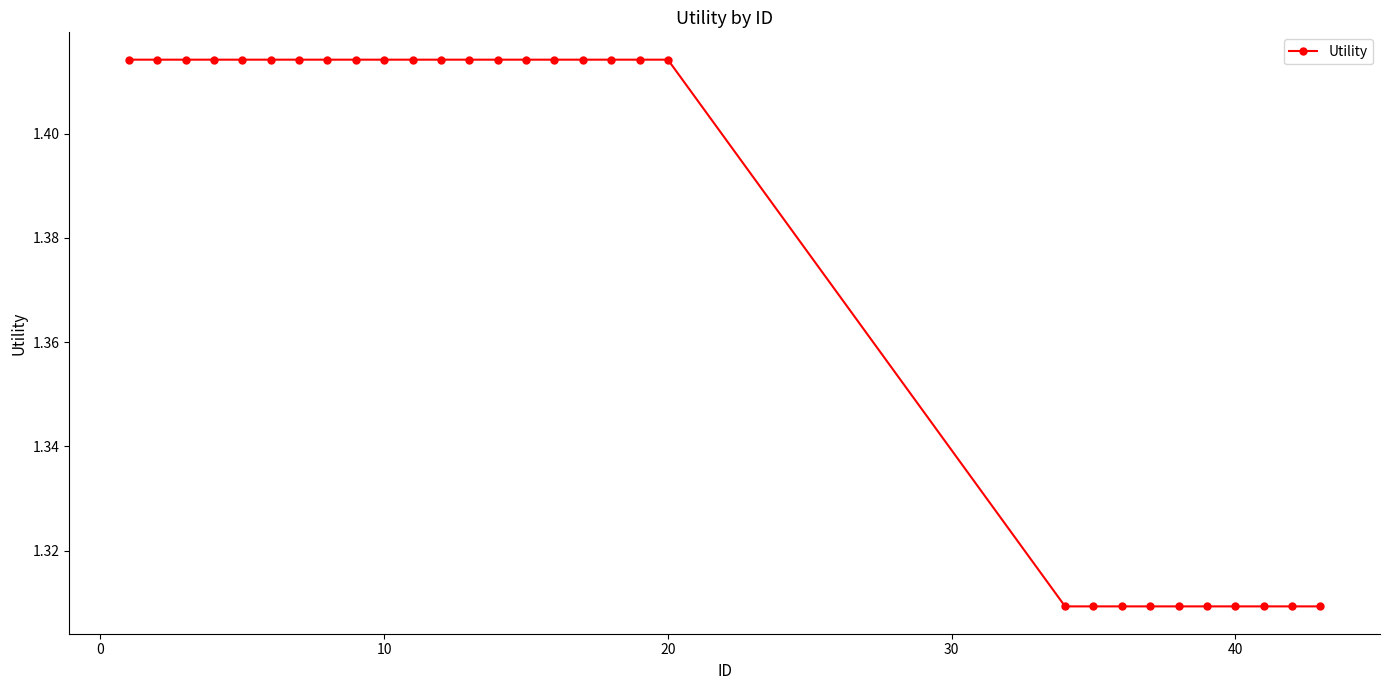

Count the values in the range 1 to 2.

30